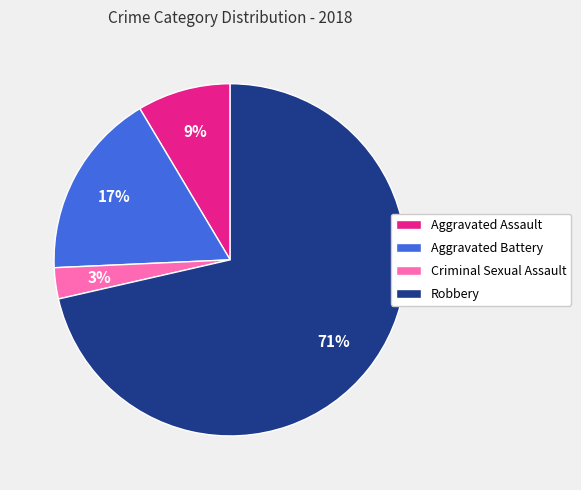

Does any single category account for the majority?

Yes